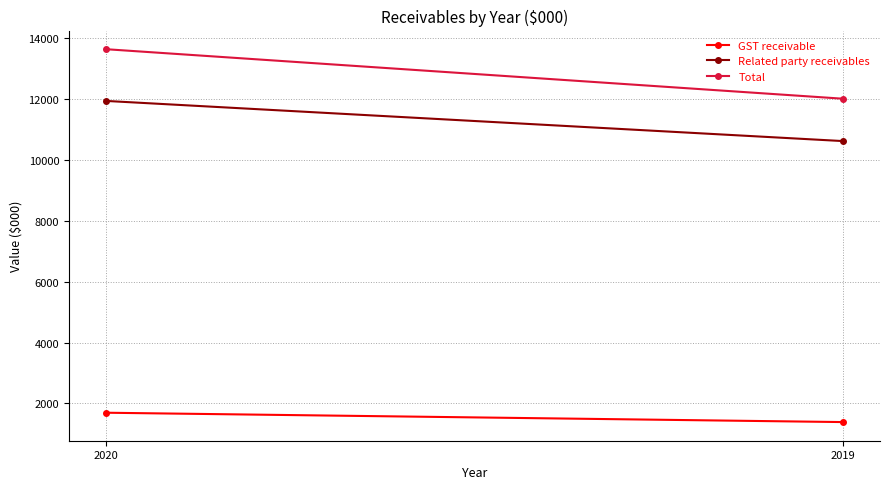

Reading left to right, list all the values displayed in this chart.

GST receivable: 2020=1697	2019=1390
Related party receivables: 2020=11927	2019=10609
Total: 2020=13624	2019=11999